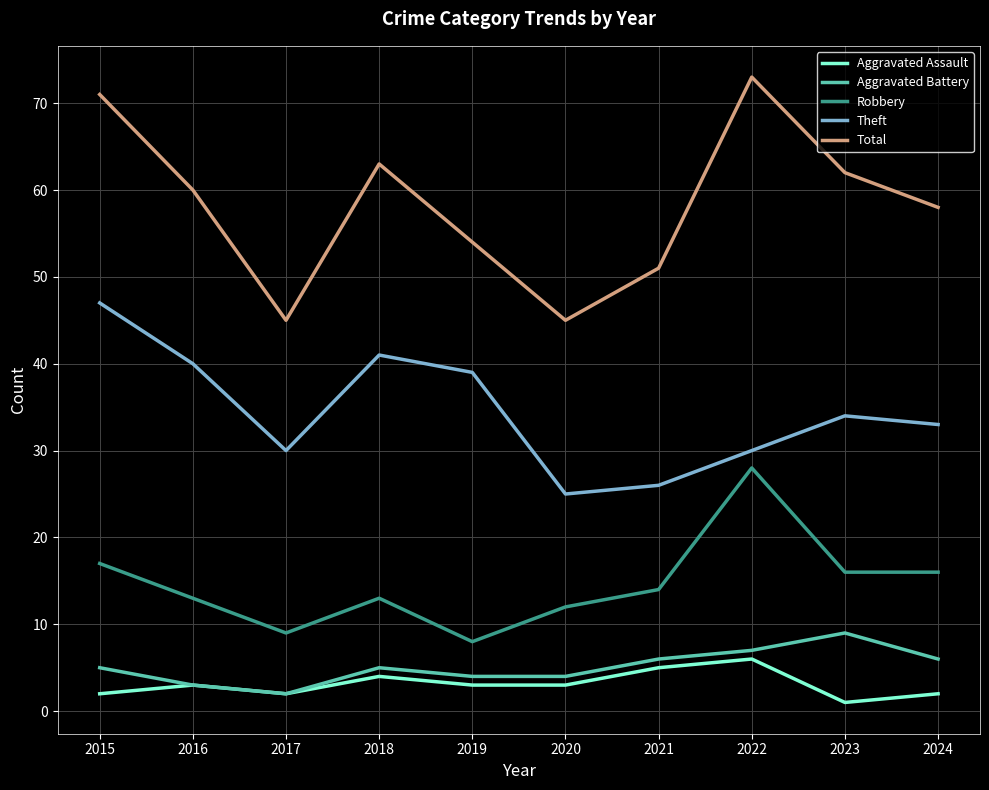

Is the value of Total at 2018 greater than the value of Aggravated Battery at 2024?

Yes